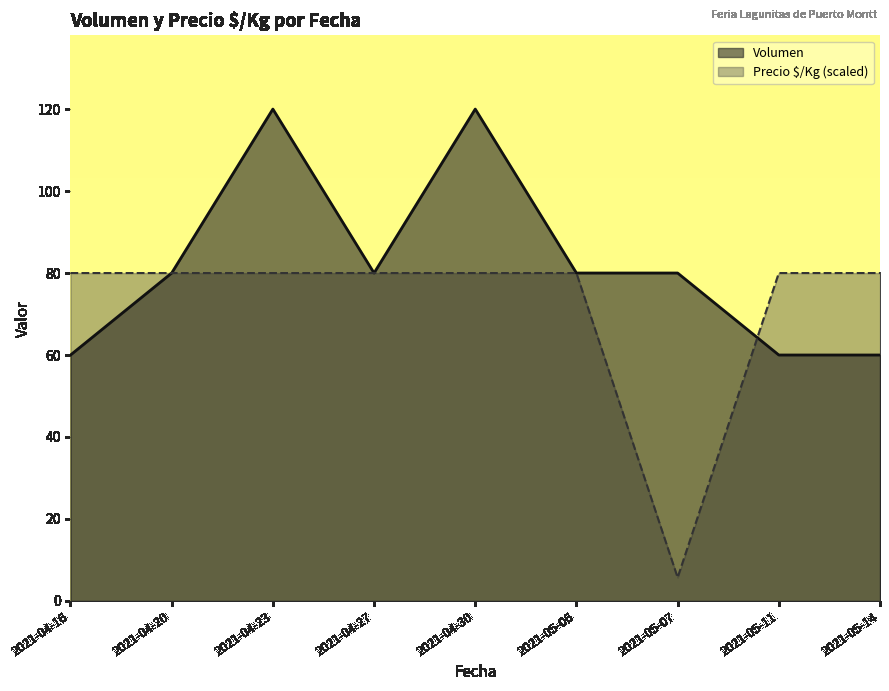

What are all the series names shown in the legend?

Volumen, Precio $/Kg (scaled)